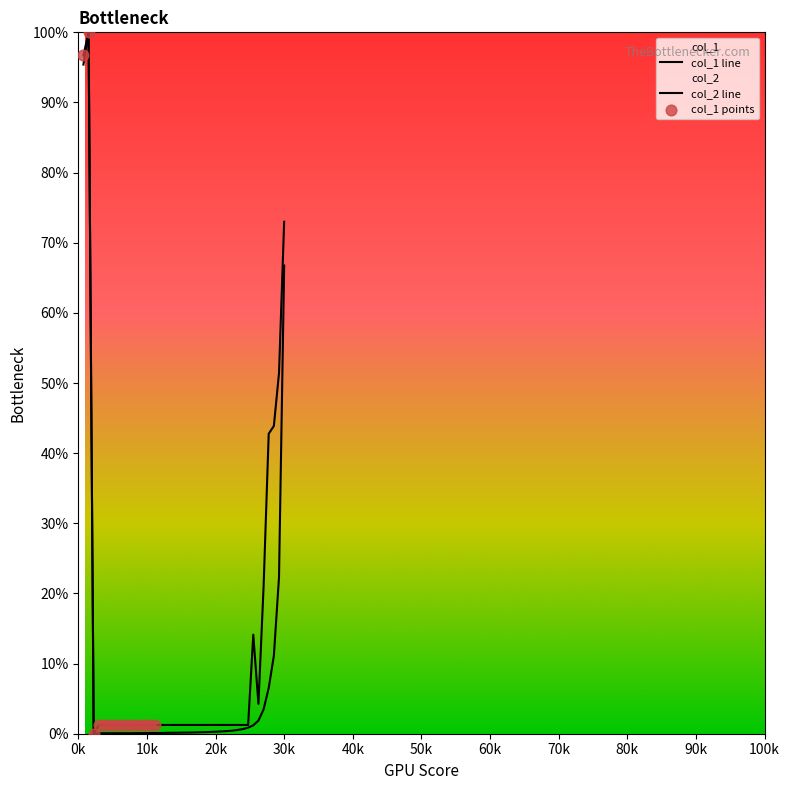

Which series has the largest Y range (max minus min)?

col_1